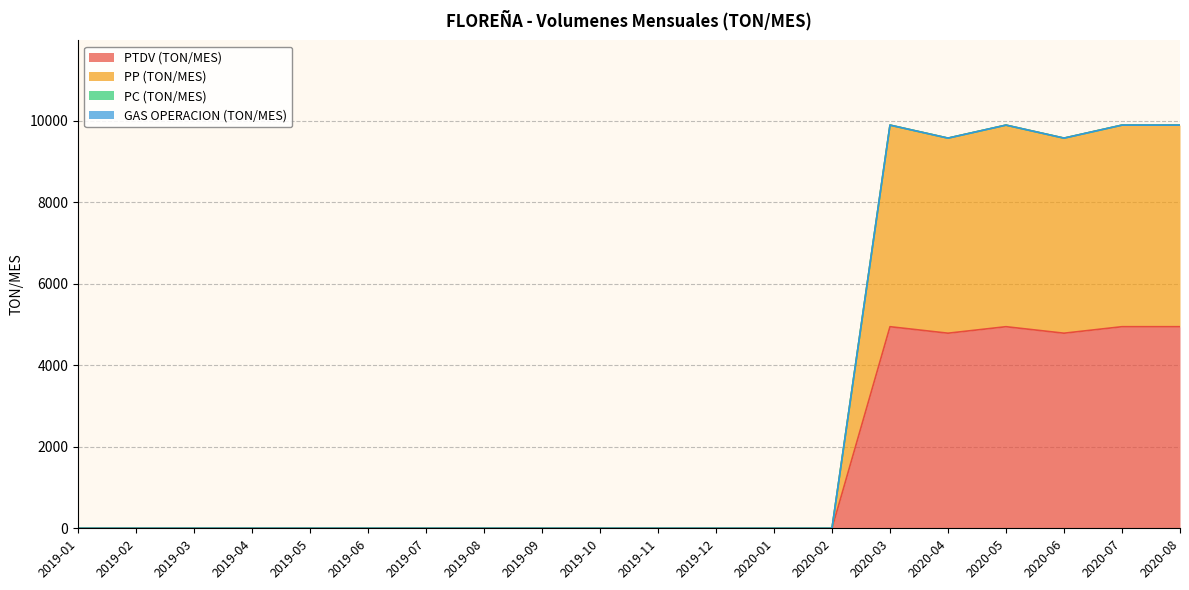

At how many categories does at least one series exceed 7055?

6